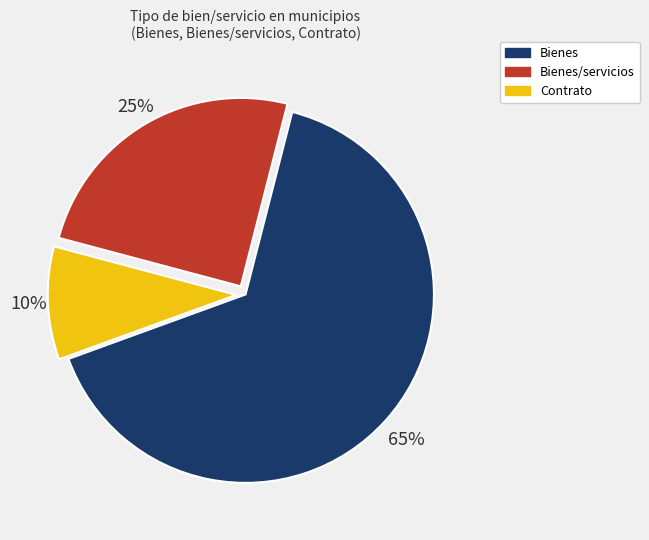

Combined, do Bienes/servicios and Contrato account for over 50%?

No